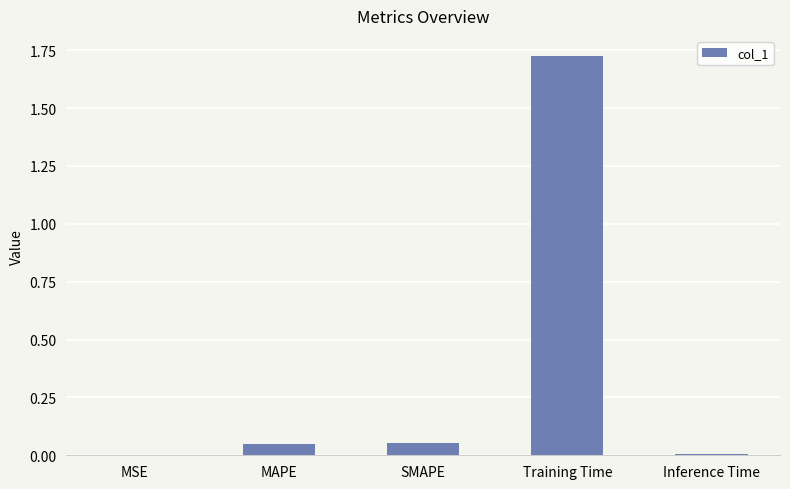

Which has a higher value, Training Time or Inference Time?

Training Time